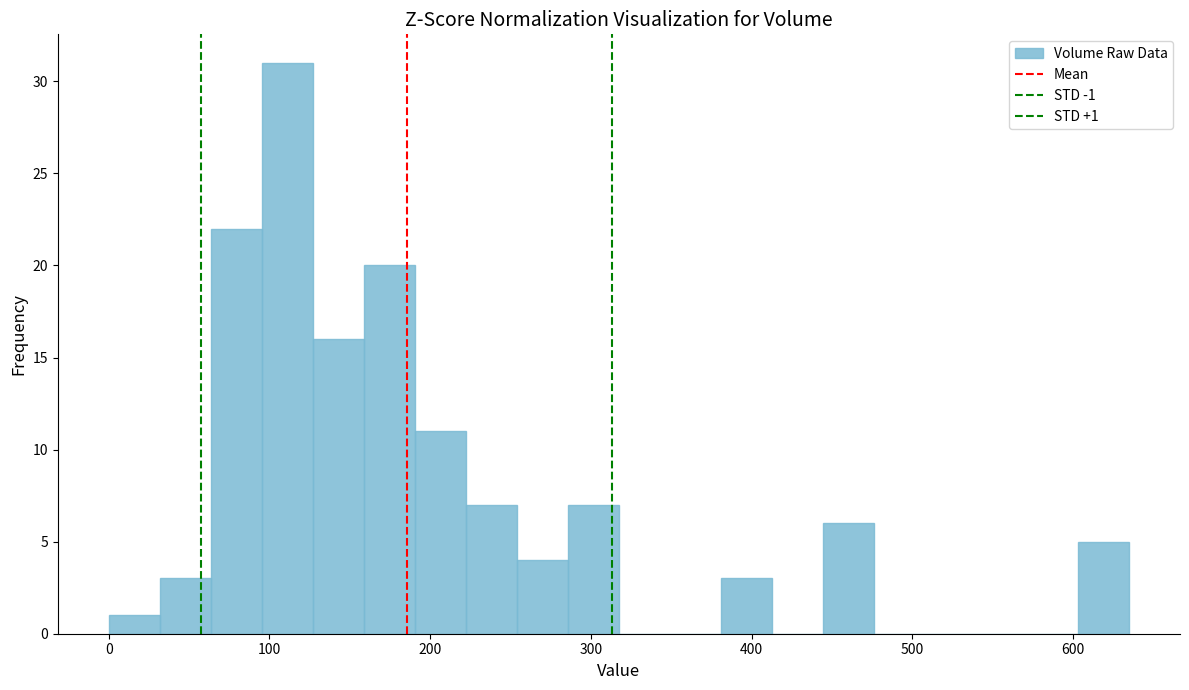

Around what value on the x-axis is the tallest bar? Give the approximate position of its centre, as read against the axis.

110